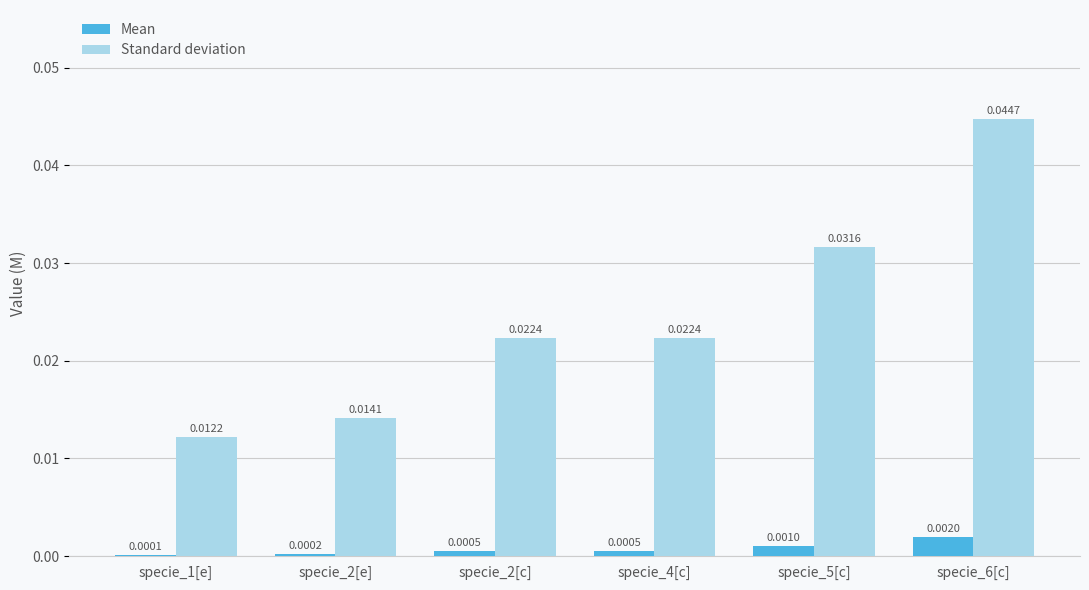

Between specie_1[e] and specie_4[c], which series saw the biggest shift?

Standard deviation